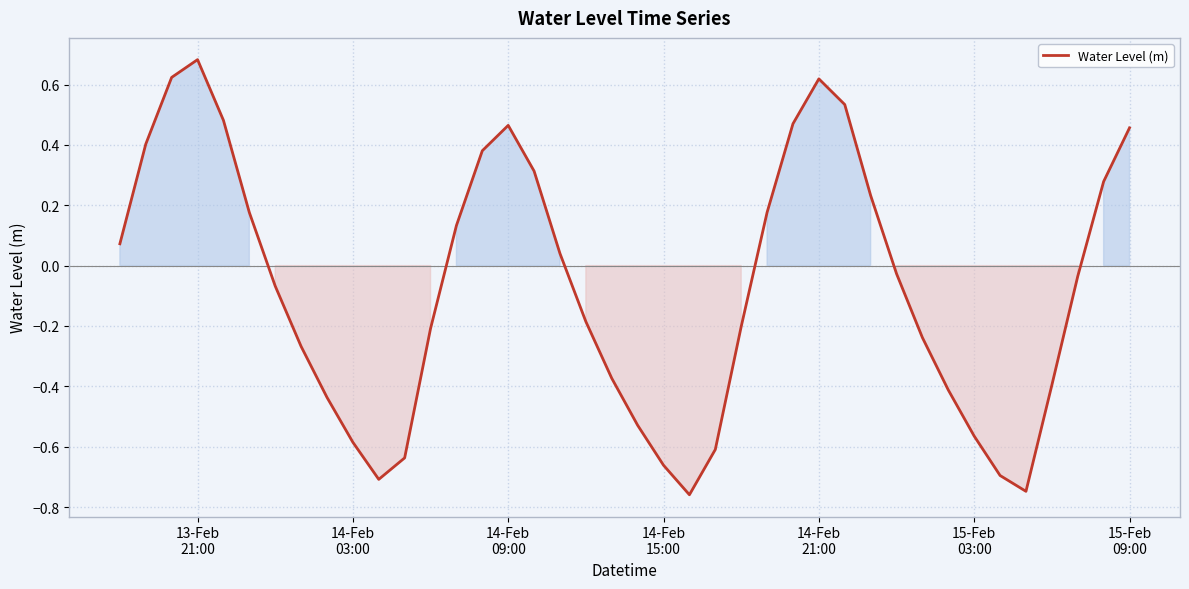

What is the difference between the maximum and minimum values?

1.4